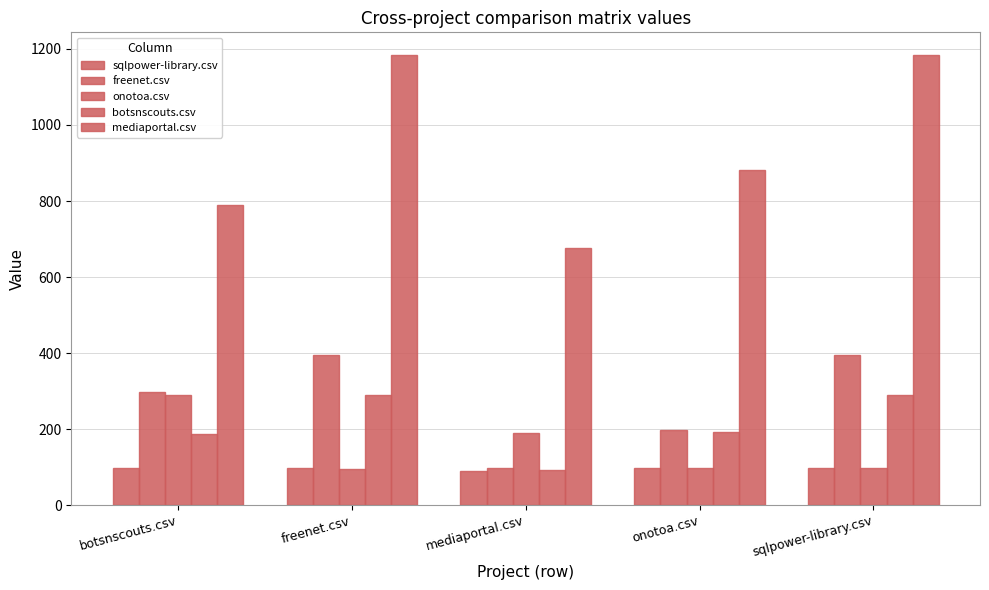

Which series has the largest range (max minus min)?

mediaportal.csv